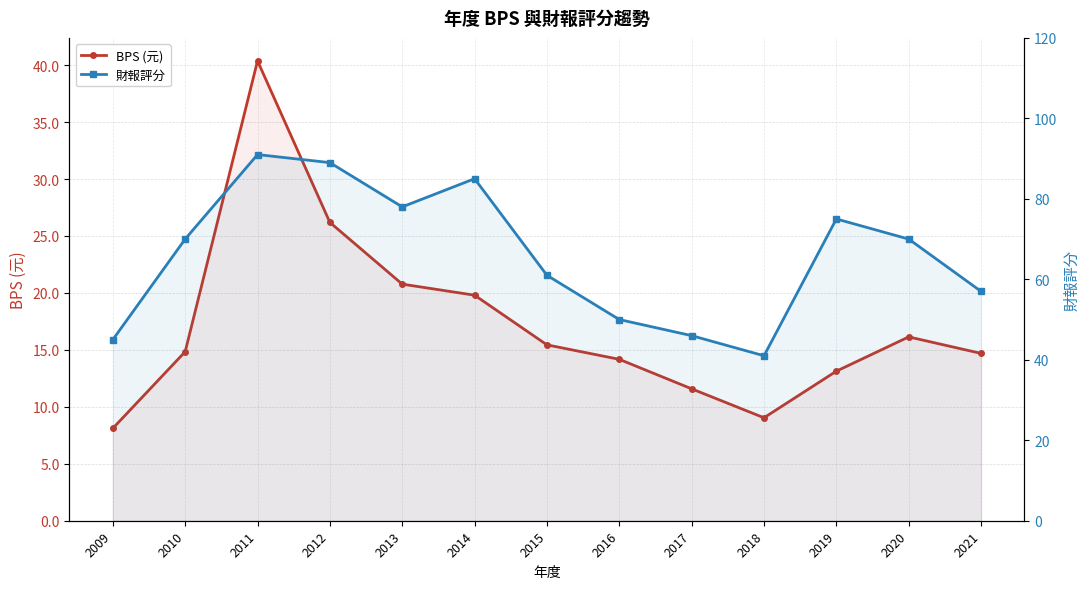

In 財報評分, how many points are higher than both neighbors (excluding endpoints)?

3